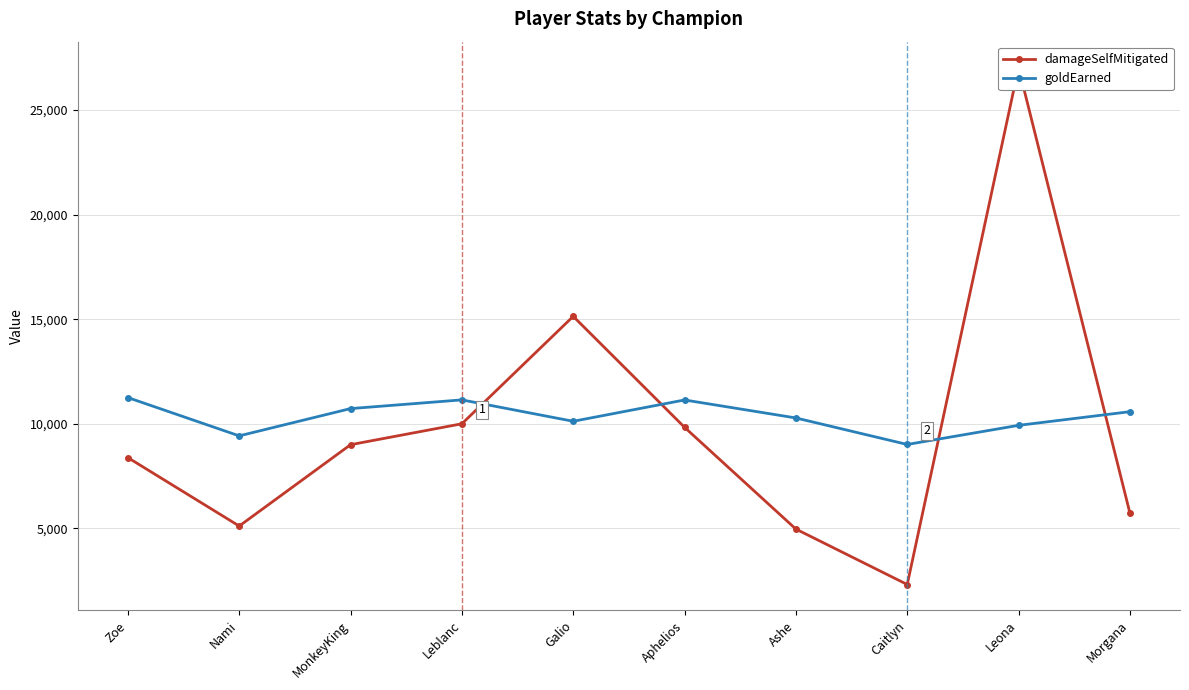

Reading left to right, transcribe all the data shown in this chart.

damageSelfMitigated: 8386	5116	9004	10004	15139	9834	4971	2322	27032	5736
goldEarned: 11256	9426	10730	11146	10123	11142	10282	9015	9929	10582